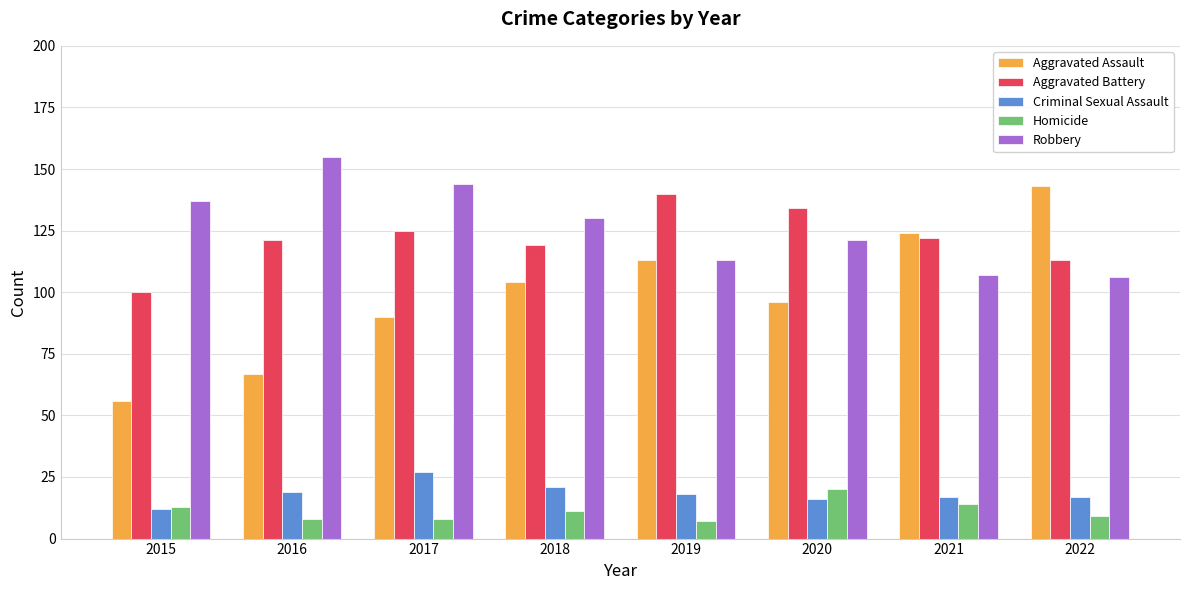

Is it true that Aggravated Battery equals 169 at 2017?

False